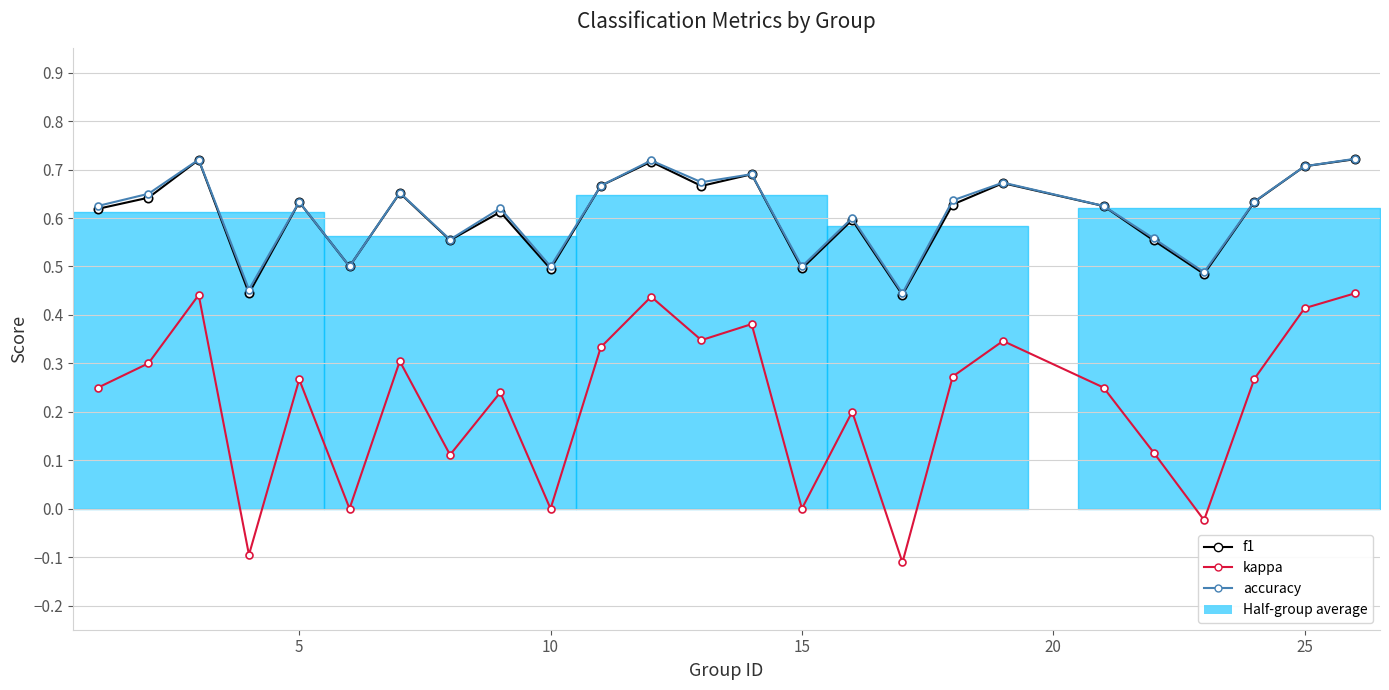

What are all the series names shown in the legend?

f1, kappa, accuracy